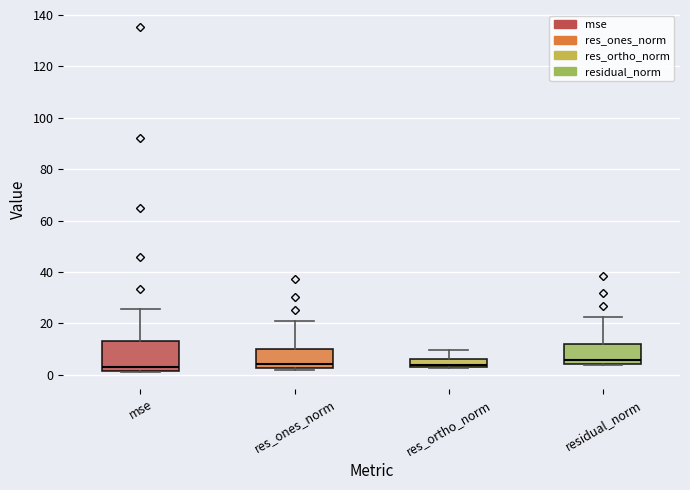

Where is the lower edge of the box for mse on the y-axis? The values are not printed on the chart, so give them approximately, as read against the axis.

2